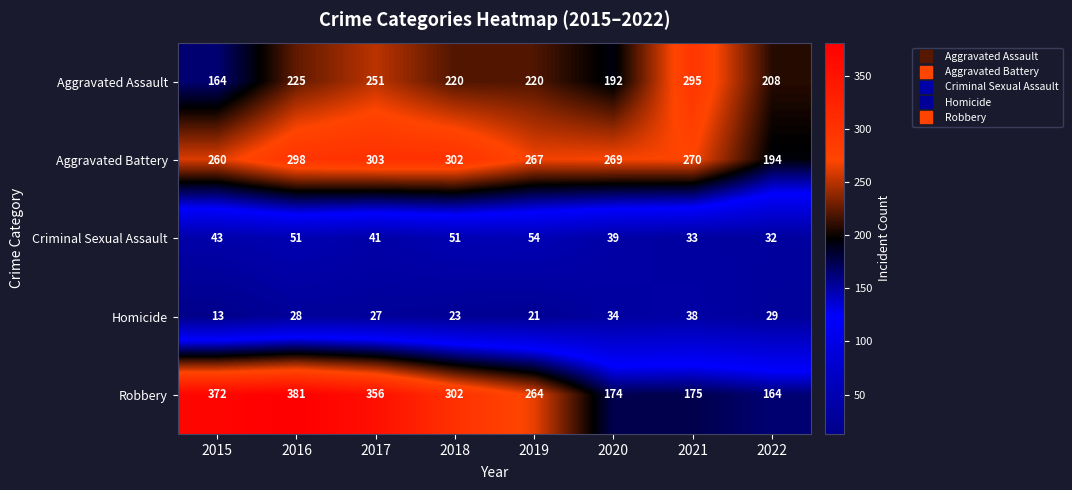

True or false: Aggravated Battery has a value of 298 at 2016.

True